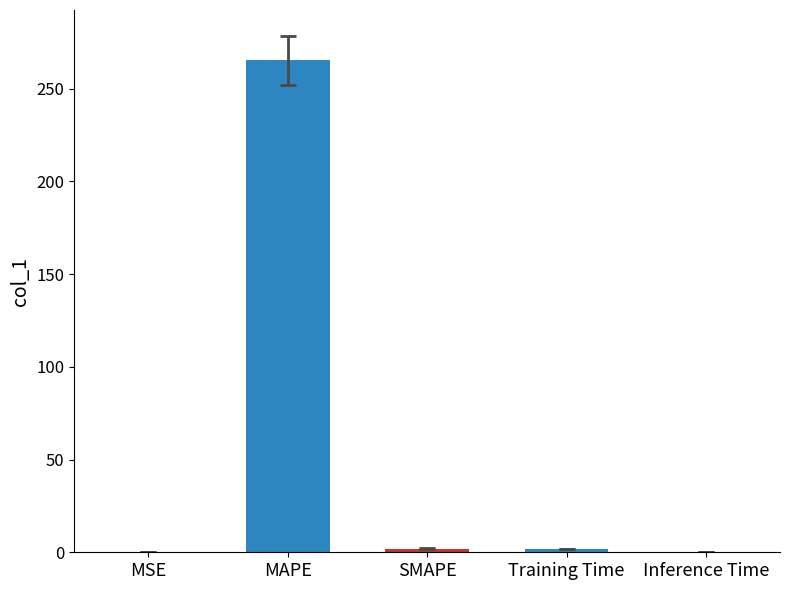

What is the sum of all values?

268.9